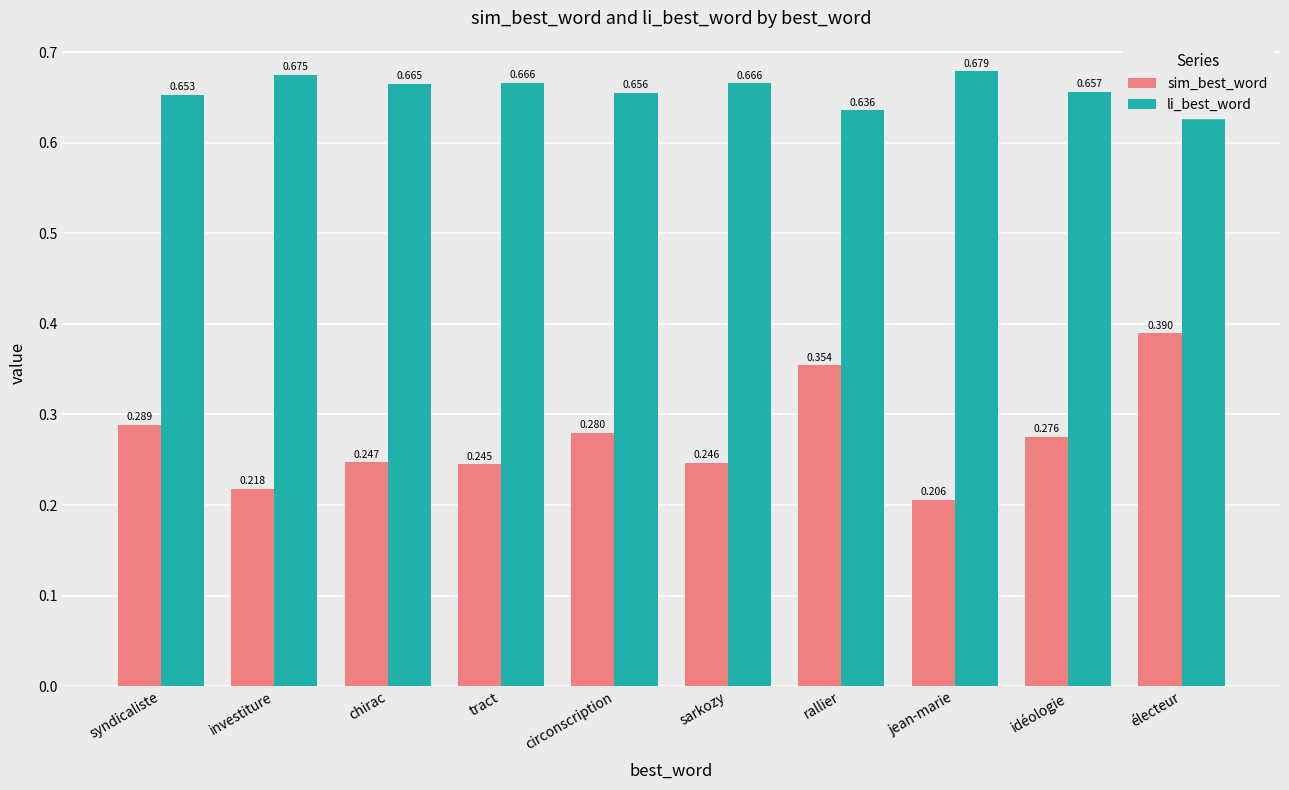

What are all the series names shown in the legend?

sim_best_word, li_best_word